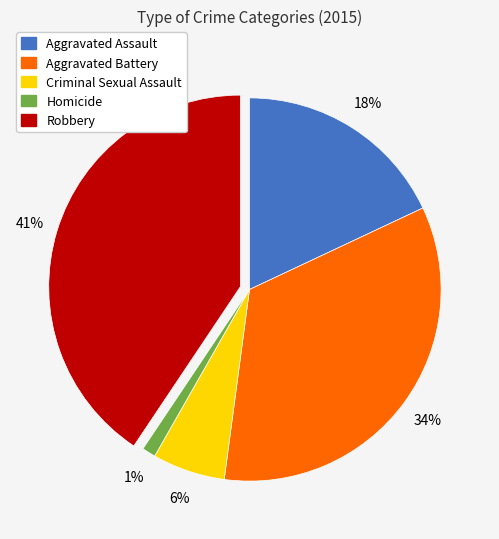

Between Aggravated Battery and Homicide, which is larger?

Aggravated Battery